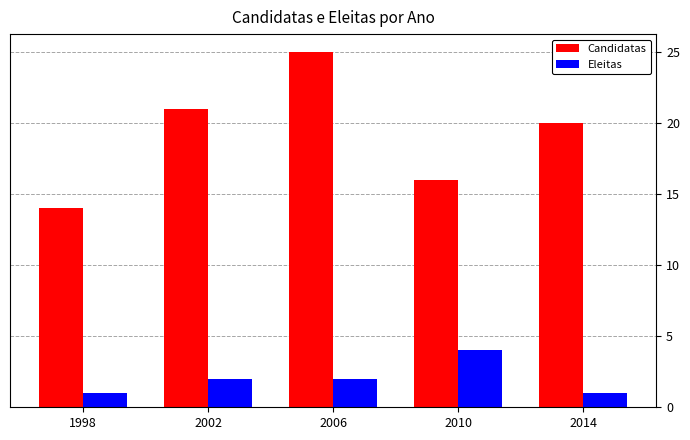

What are all the series names shown in the legend?

Candidatas, Eleitas